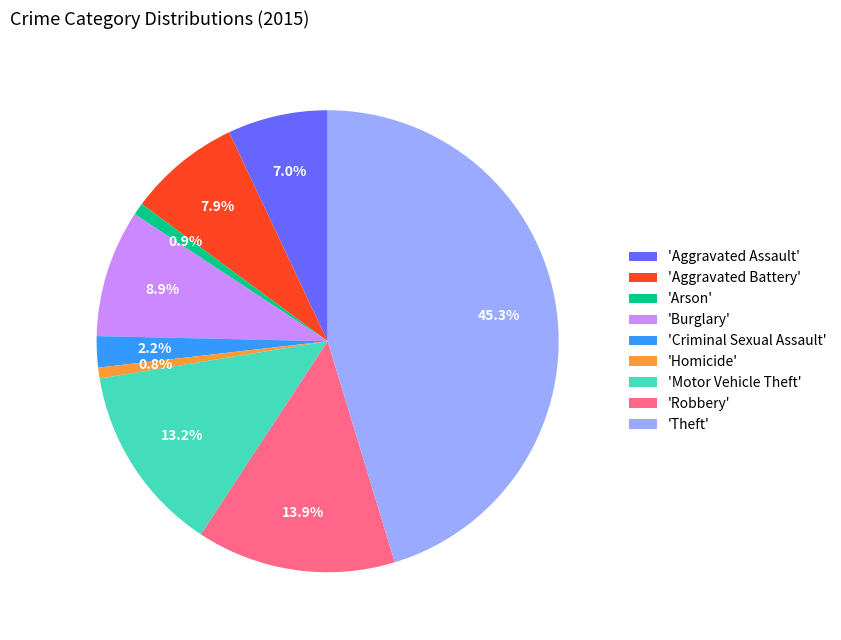

Is there a majority slice in this chart?

No